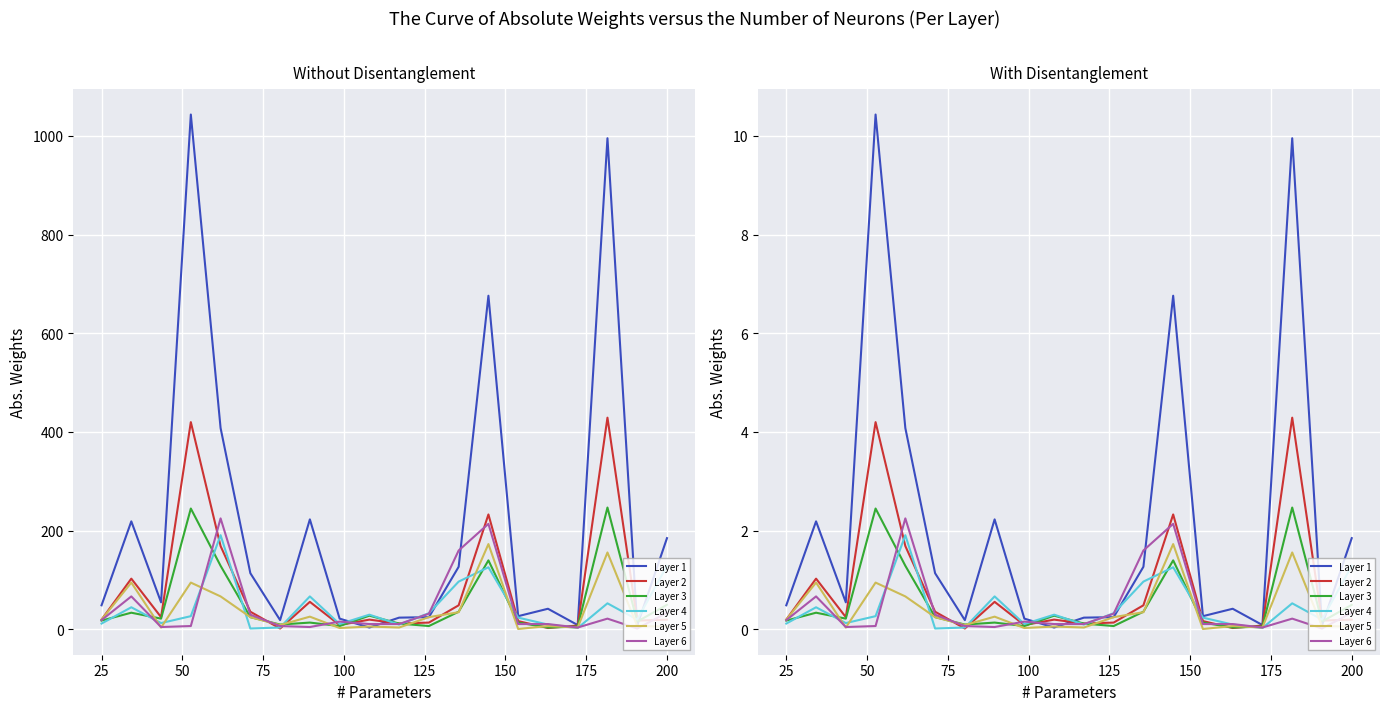

How many times do Layer 4 and Layer 3 cross each other?

11